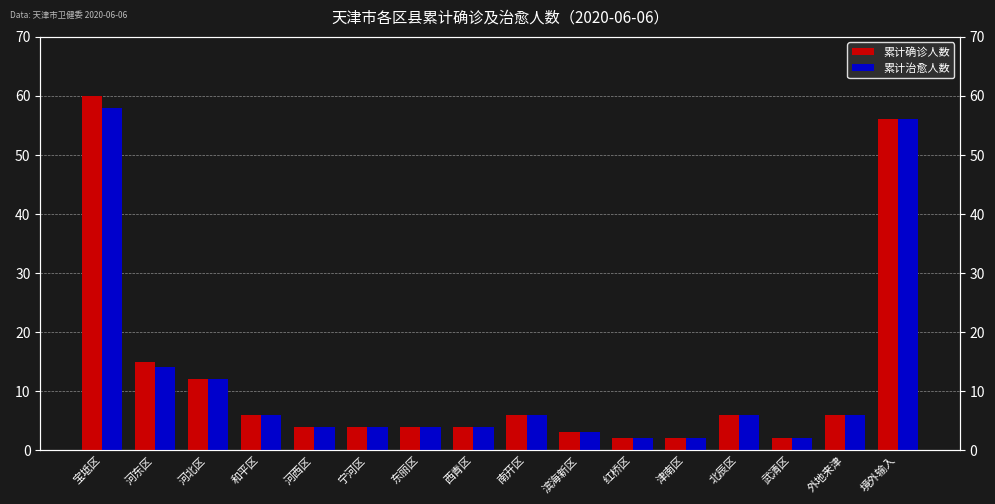

Are the bars horizontal?

No